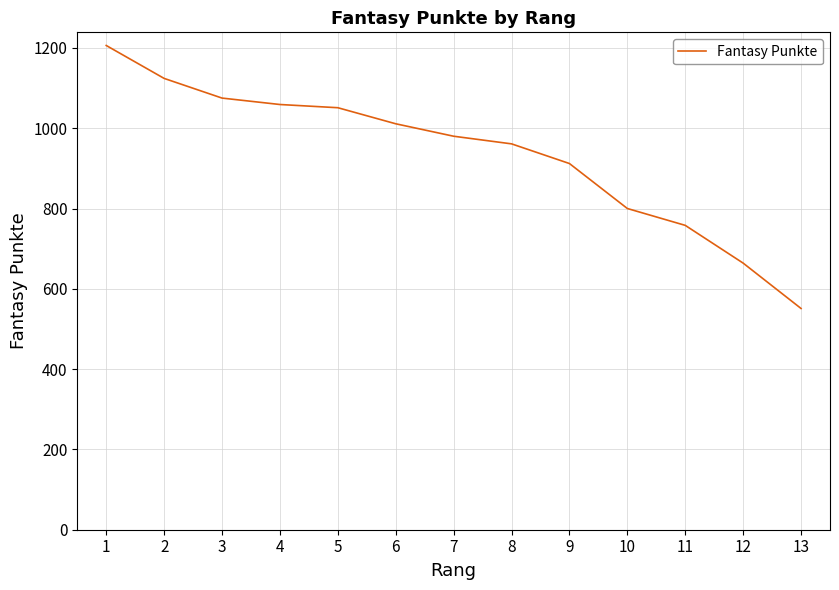

What is the minimum value shown in the chart?

551